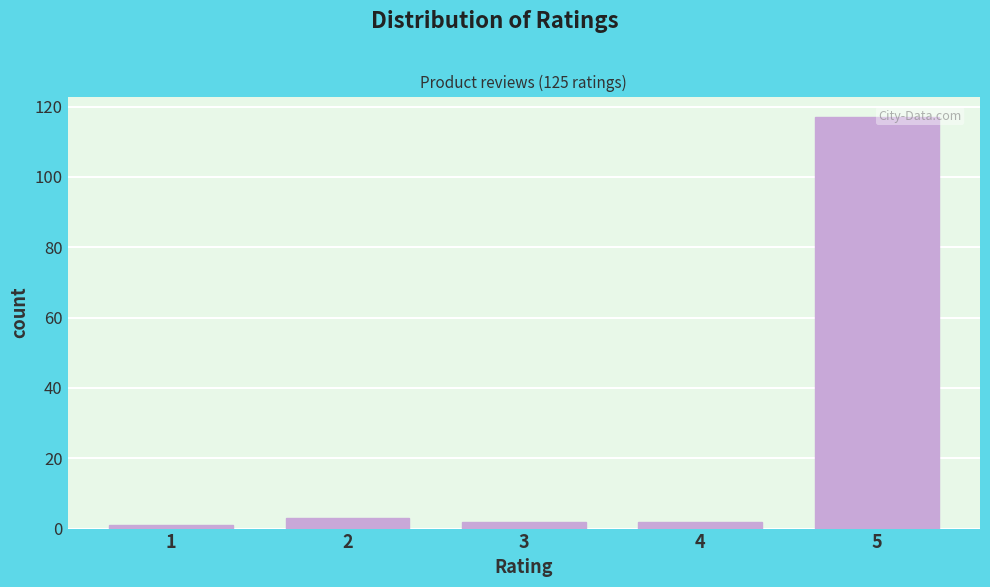

Reading left to right, extract all data points from this chart.

1	3	2	2	117